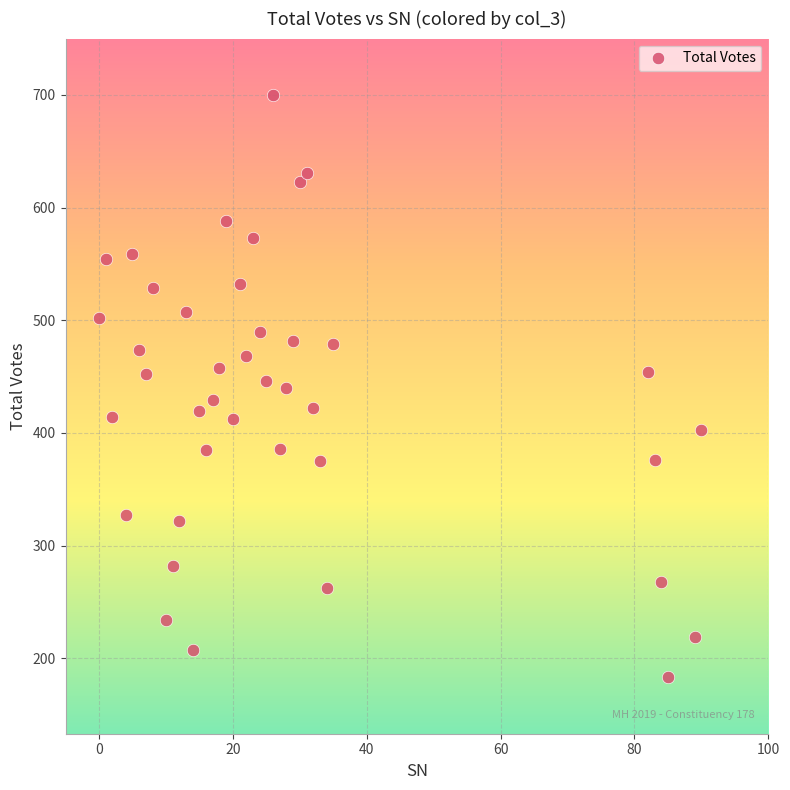

What is the range of X values (max minus min)?

90